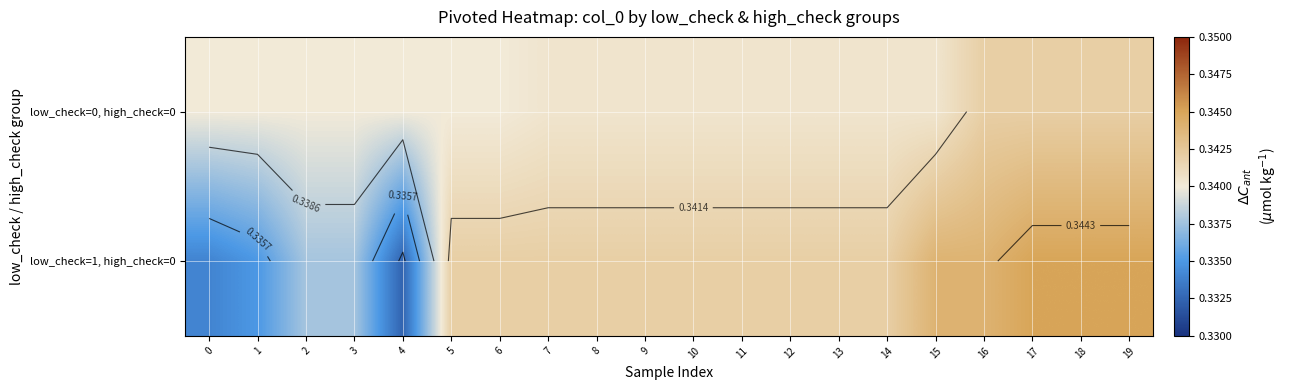

At which category is the sum across all series the highest?

17